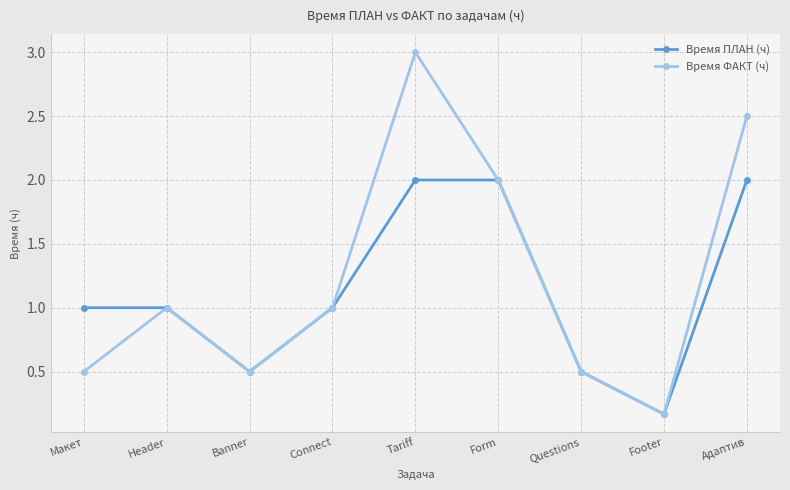

At which category does the chart reach its minimum across all series?

Footer